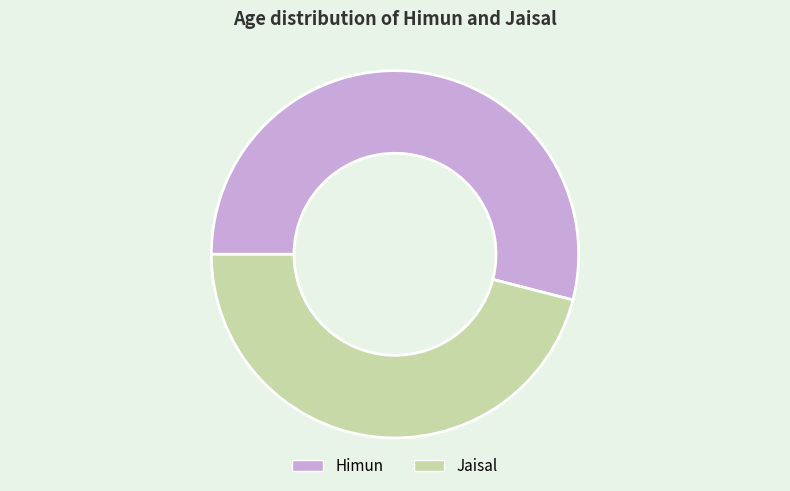

Which slice is the smallest?

Jaisal